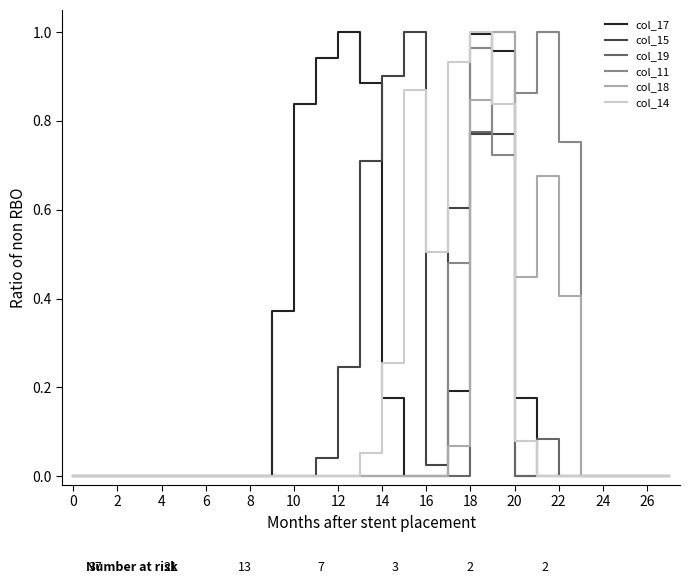

The value of col_11 at 14 is 0.0. True or false?

True